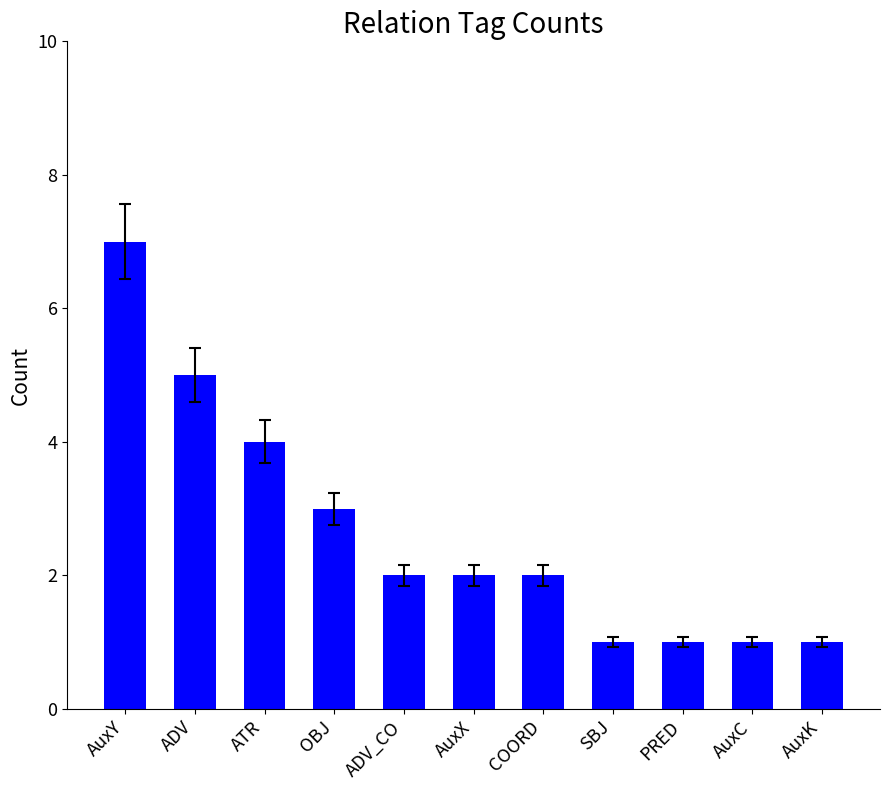

Are the bars horizontal?

No